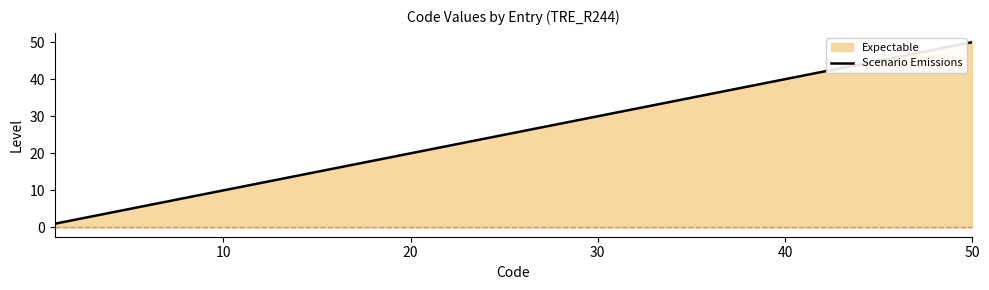

What is the sum of all values?

7650.0